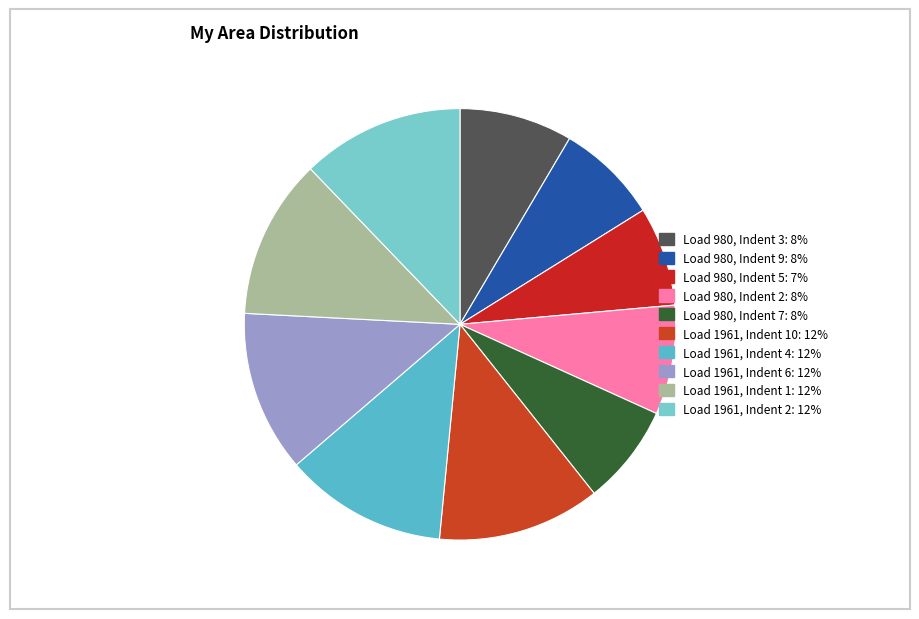

Count the number of slices in the pie.

10